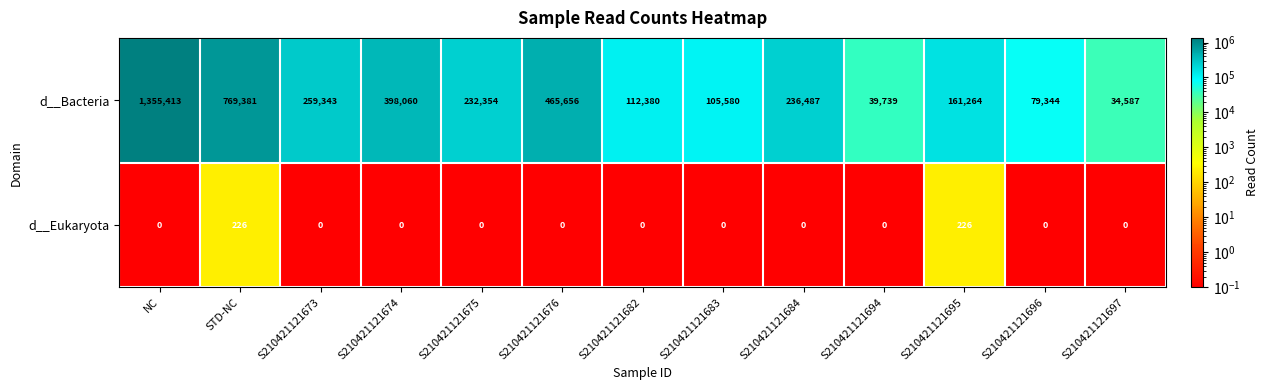

The value of d__Eukaryota at S210421121684 is 0. True or false?

True